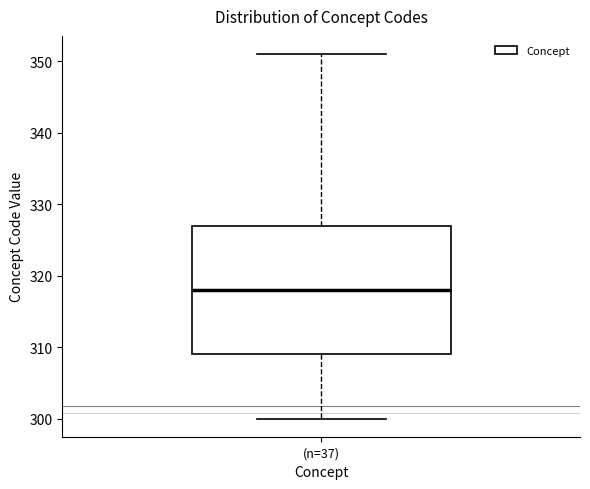

Where does the lower whisker of the box for (n=37) end on the y-axis? The values are not printed on the chart, so give them approximately, as read against the axis.

300